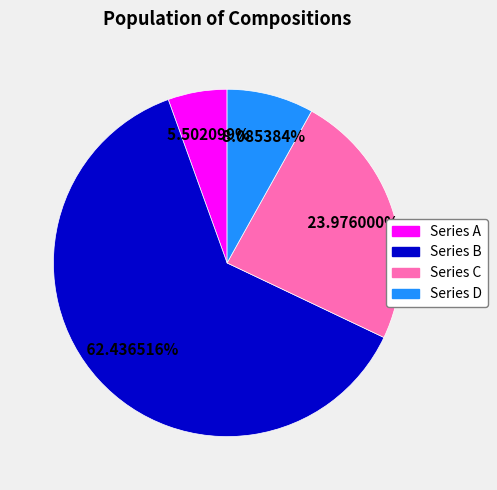

To the nearest percent, what is the average slice percentage?

25%